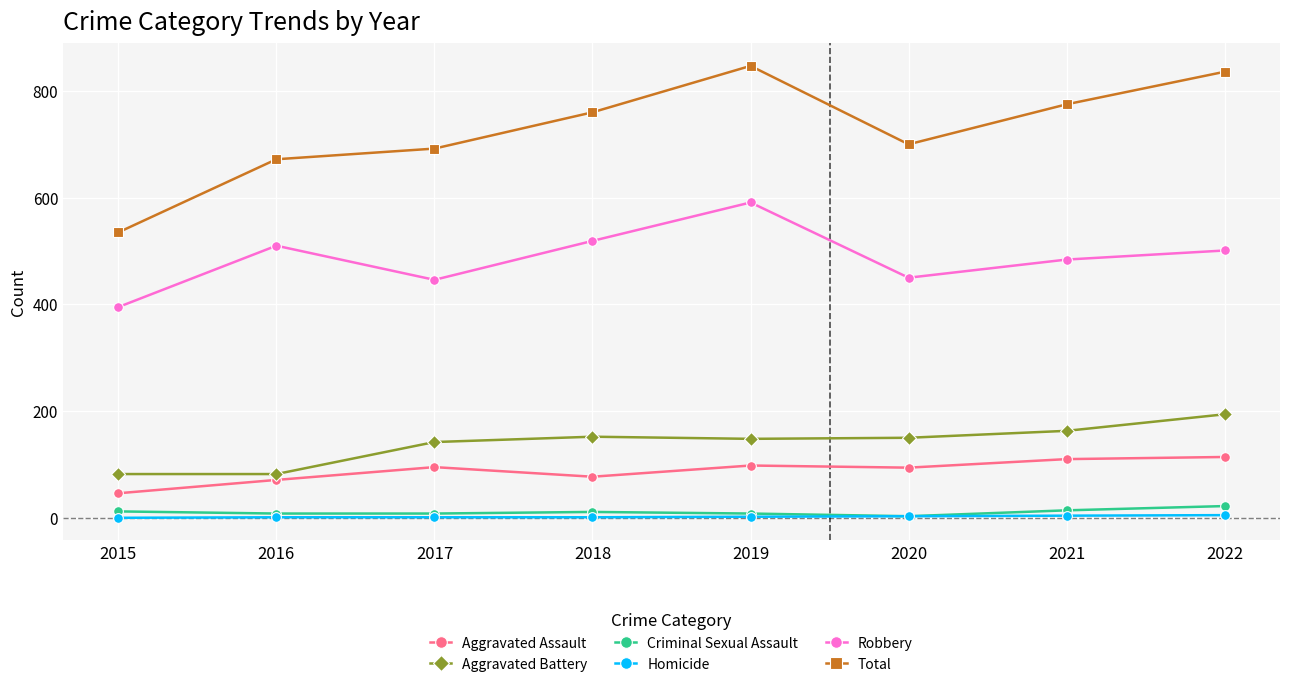

Between 2016 and 2021, which series saw the biggest shift?

Total